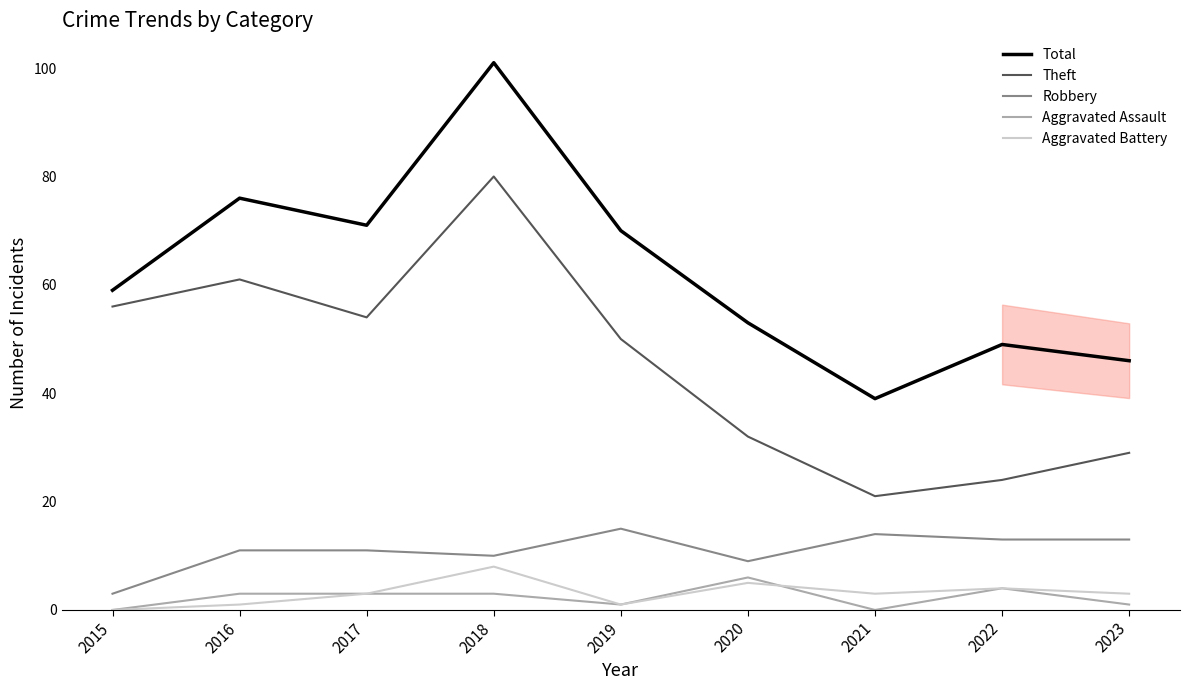

How many values in the Total series are below 59?

4